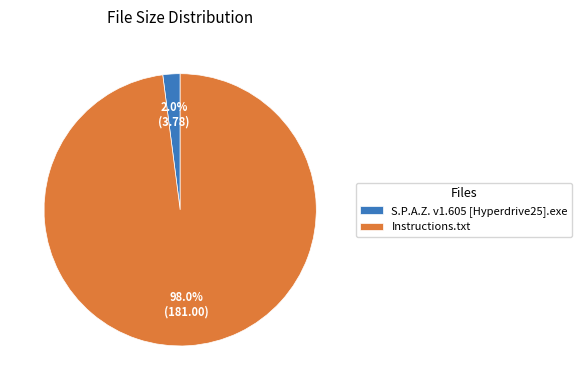

To the nearest percent, what is the difference between the largest and smallest slice percentages?

96%